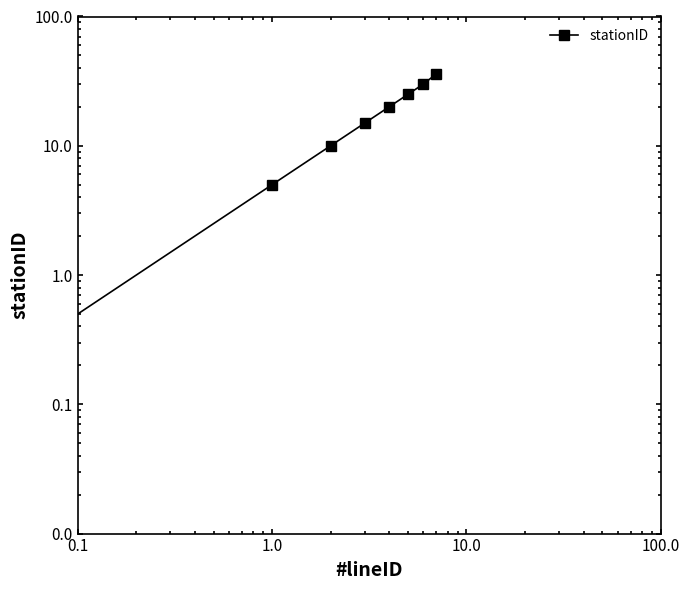

Is this an area chart (filled region under the line)?

No